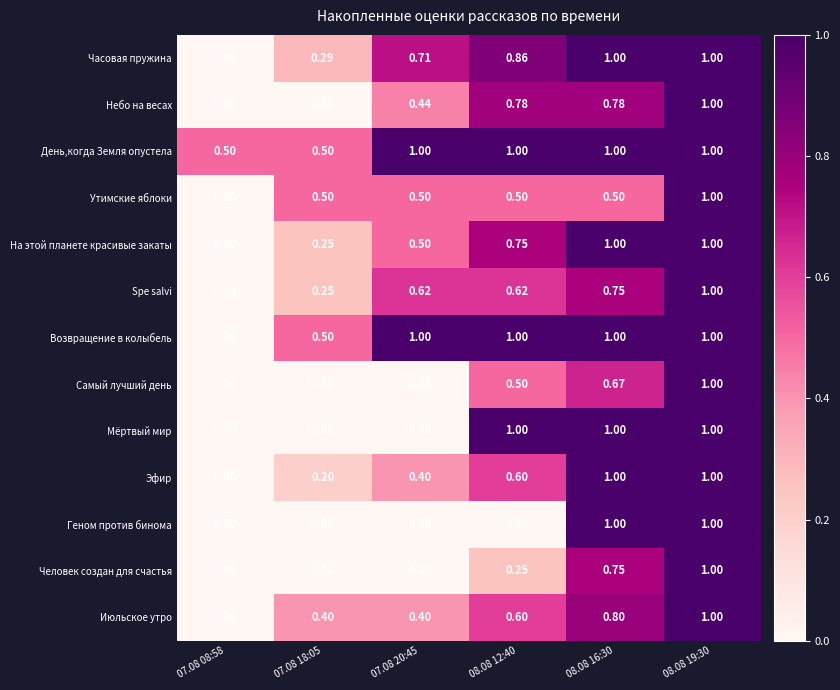

At how many categories does at least one series exceed 0?

6